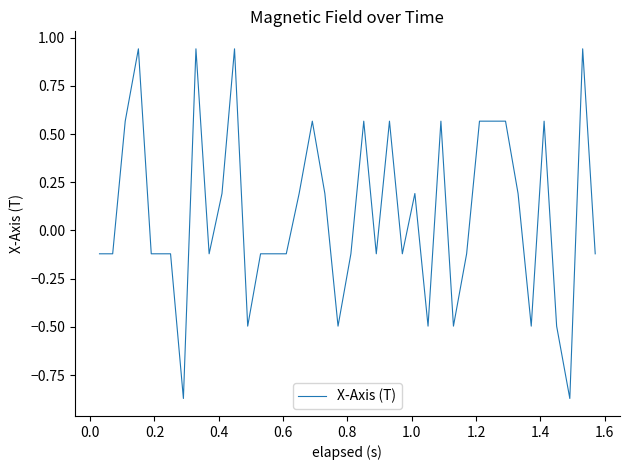

What is the difference between the maximum and minimum values?

1.8